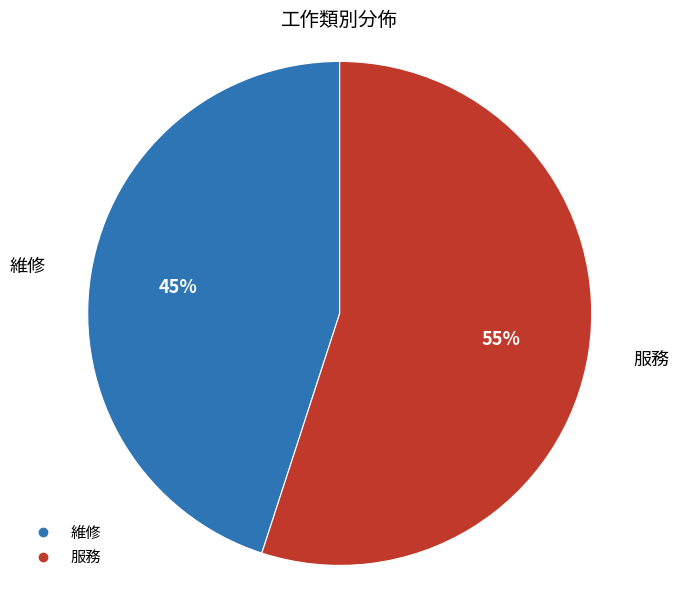

To the nearest percent, what percentage of the pie is 服務?

55%